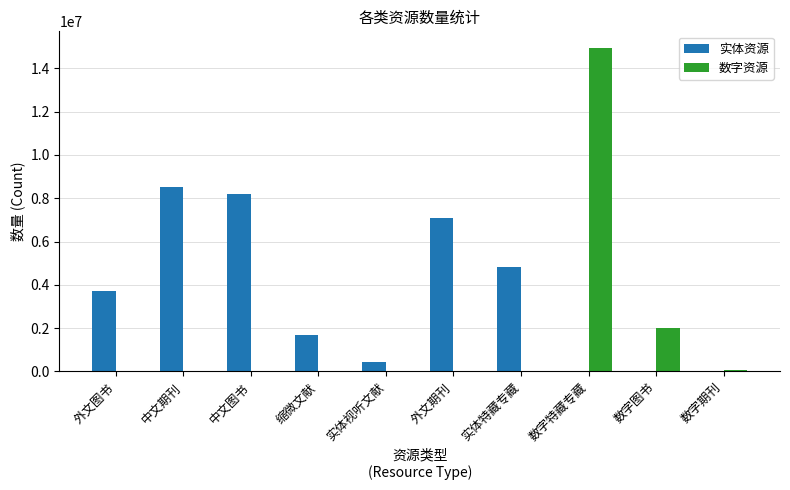

Does the chart contain stacked bars?

No